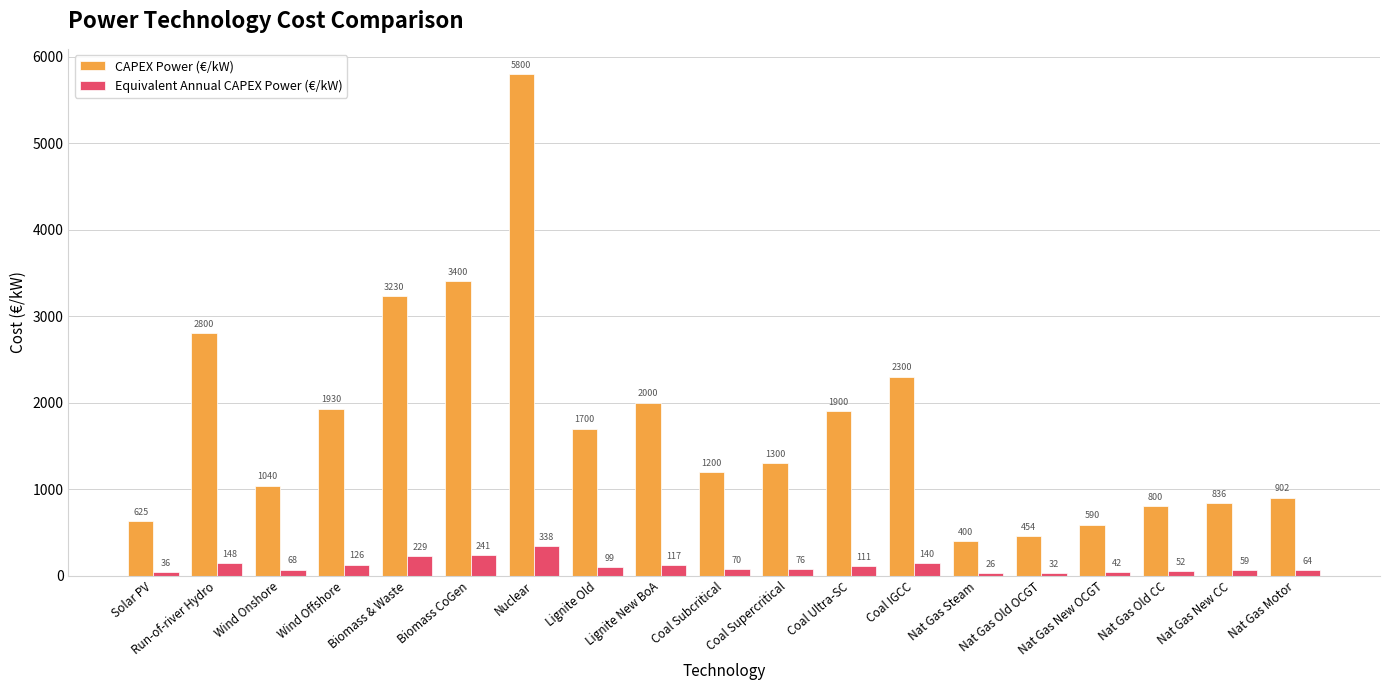

How many data points in CAPEX Power (€/kW) are less than 1300?

9